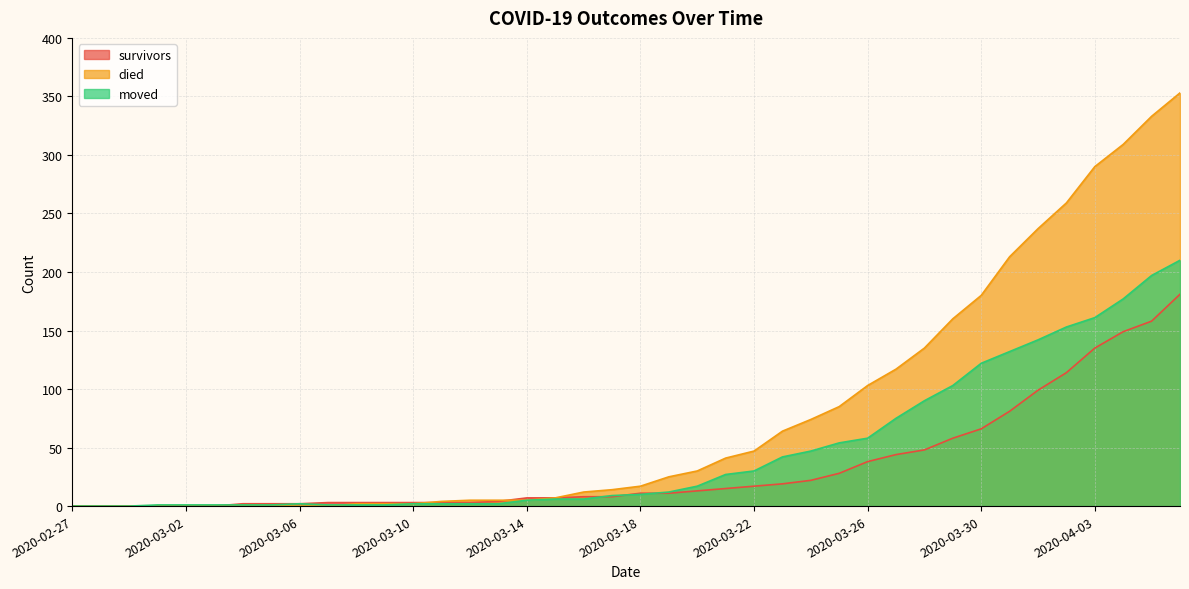

True or false: moved has more than 0 points higher than both neighbors.

True